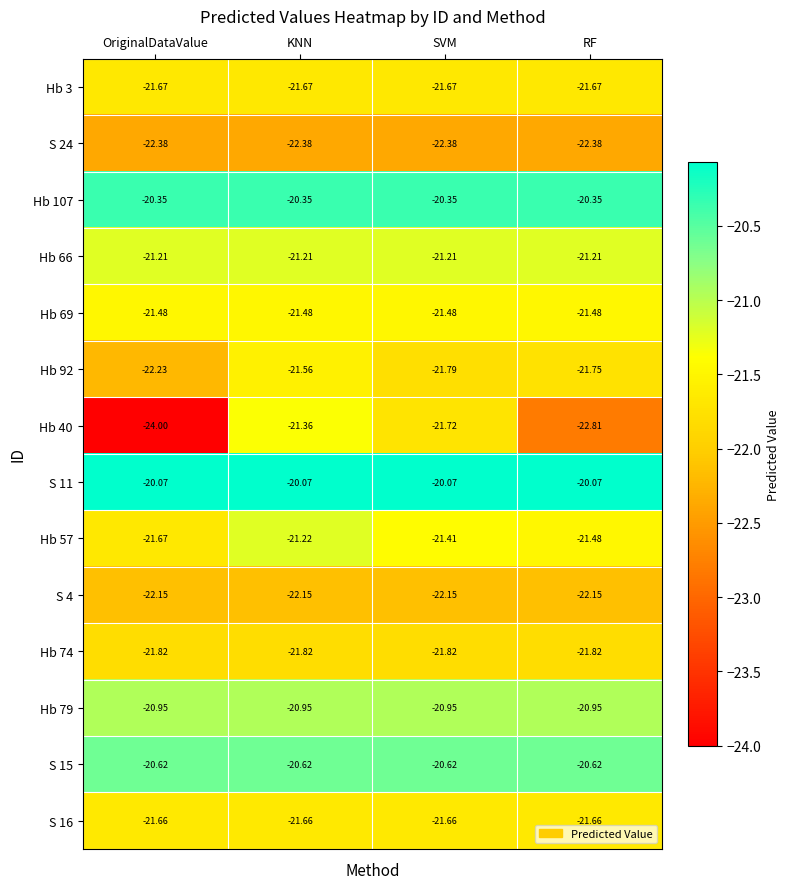

At which category is the sum across all series the highest?

KNN